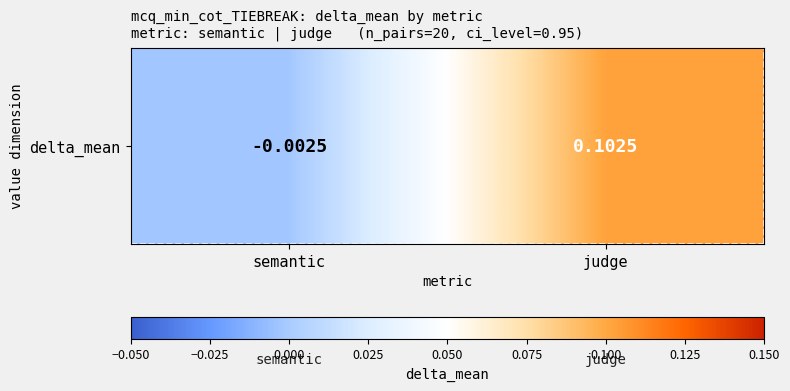

Where is the data nearest to the value 0?

semantic